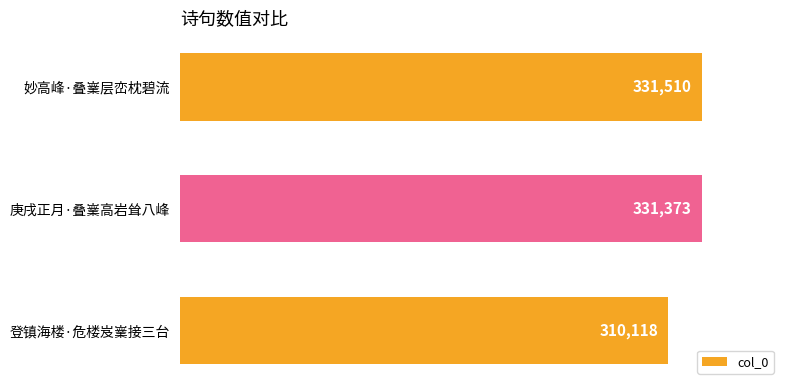

Approximately how many times larger is the value at 登镇海楼·危楼岌嶪接三台 compared to 妙高峰·叠嶪层峦枕碧流?

0.9